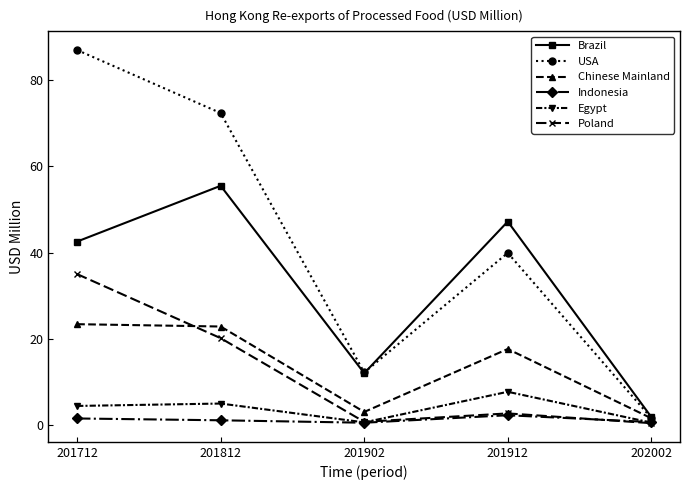

What is the total value across all series at 201812?

177.0